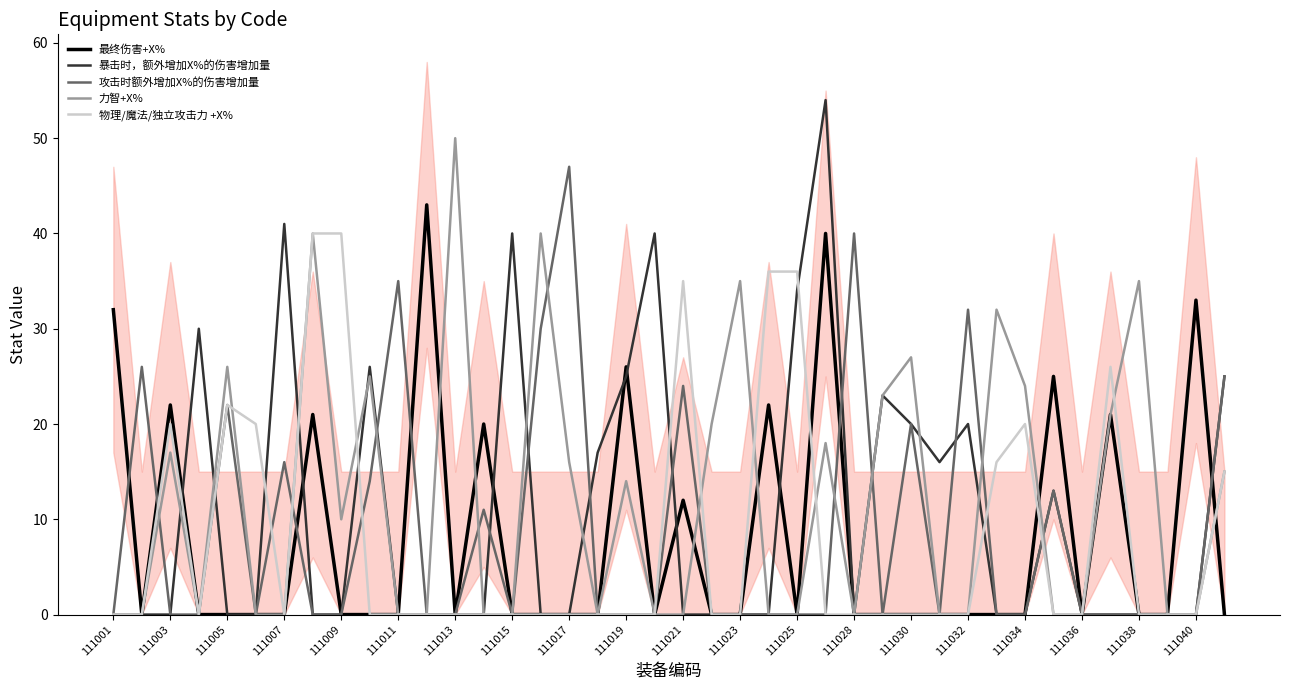

At how many categories does at least one series exceed 34?

17